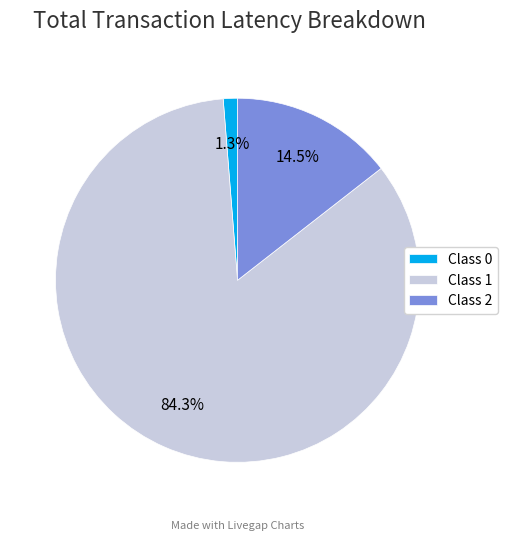

Do Class 2 and Class 0 together represent more than half of the pie?

No